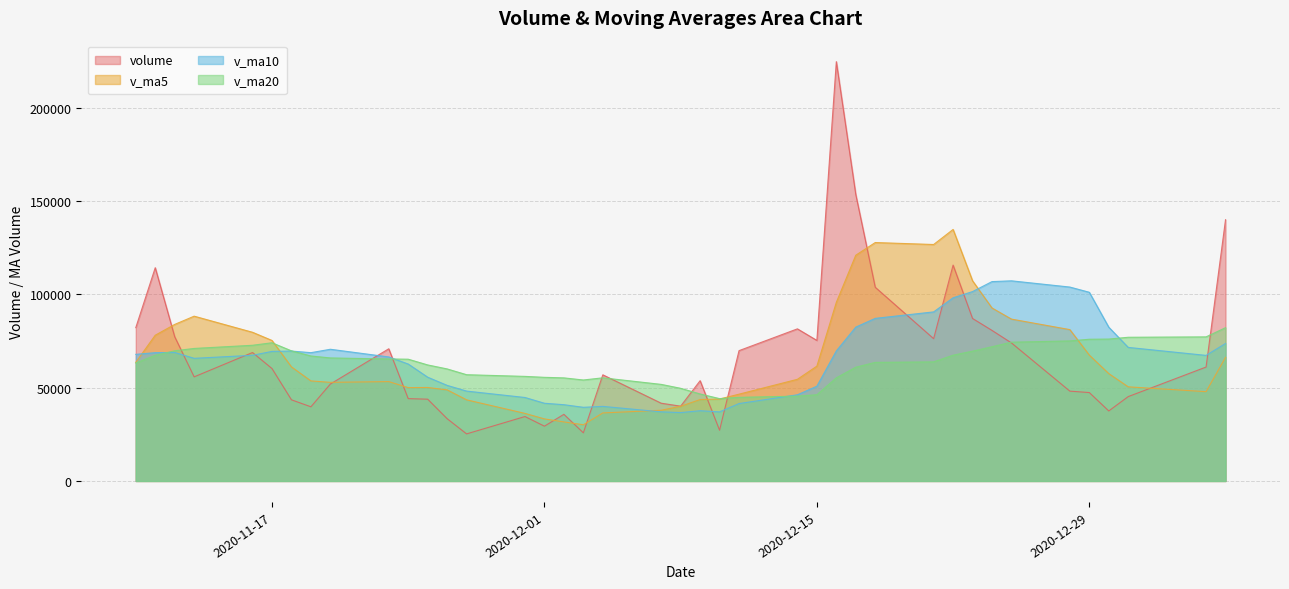

What is the difference between the v_ma20 values at 2020-12-18 and 2020-12-22?

3851.6